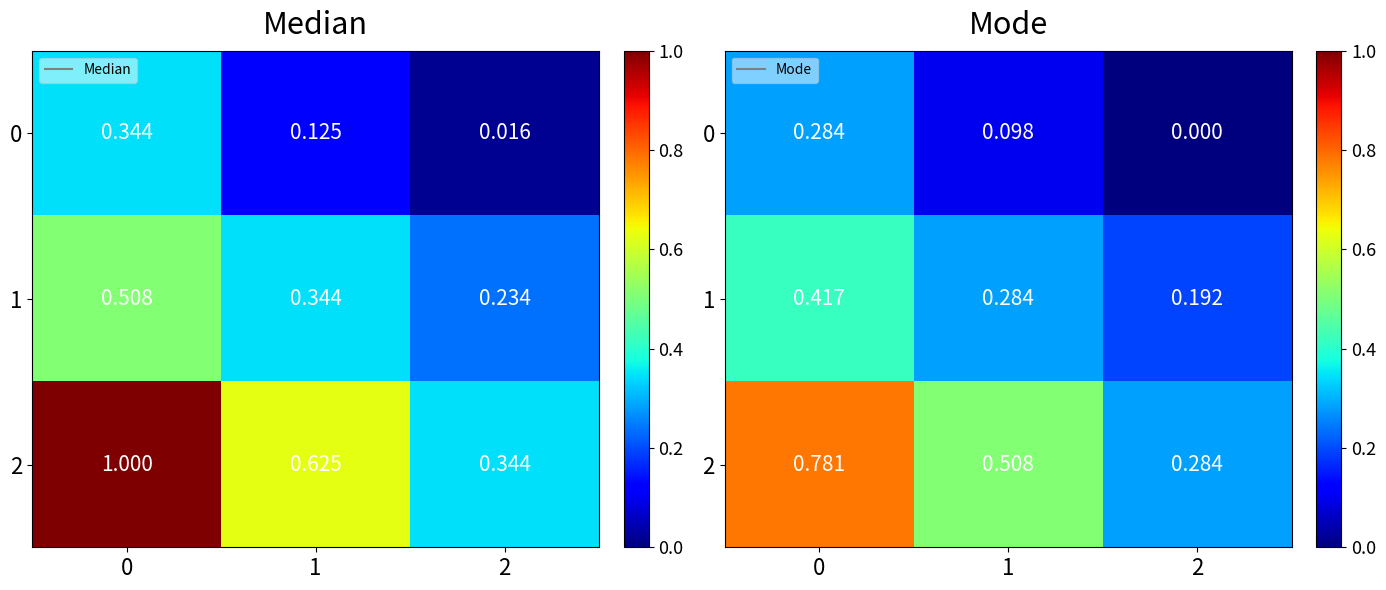

List the series in order of their overall mean, lowest first.

0, 1, 2